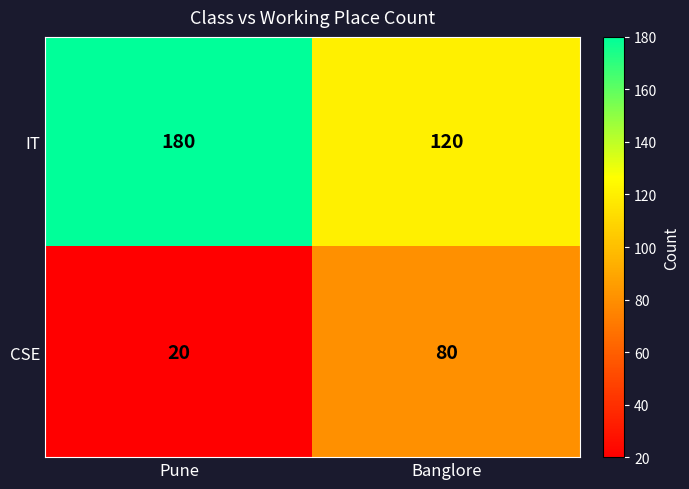

Rank the series by their maximum value, from lowest to highest.

CSE, IT